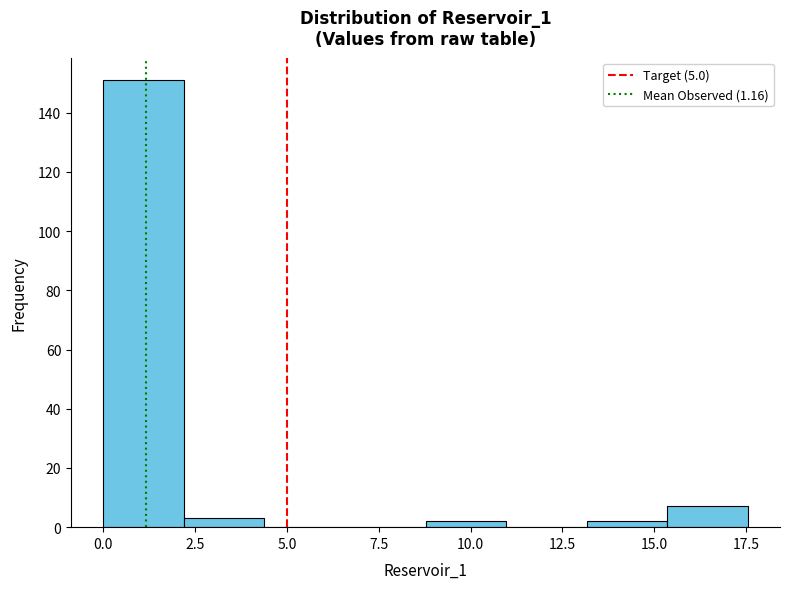

Reading left to right, list every bar in this chart as the range it spans on the x-axis followed by its height. Neither the bar edges nor the heights are printed on the chart, so give them approximately, as read against the axes.

0.0 to 2.0: 152
2.0 to 4.5: 4
4.5 to 6.5: 0
6.5 to 9.0: 0
9.0 to 11.0: 2
11.0 to 13.0: 0
13.0 to 15.5: 2
15.5 to 17.5: 8